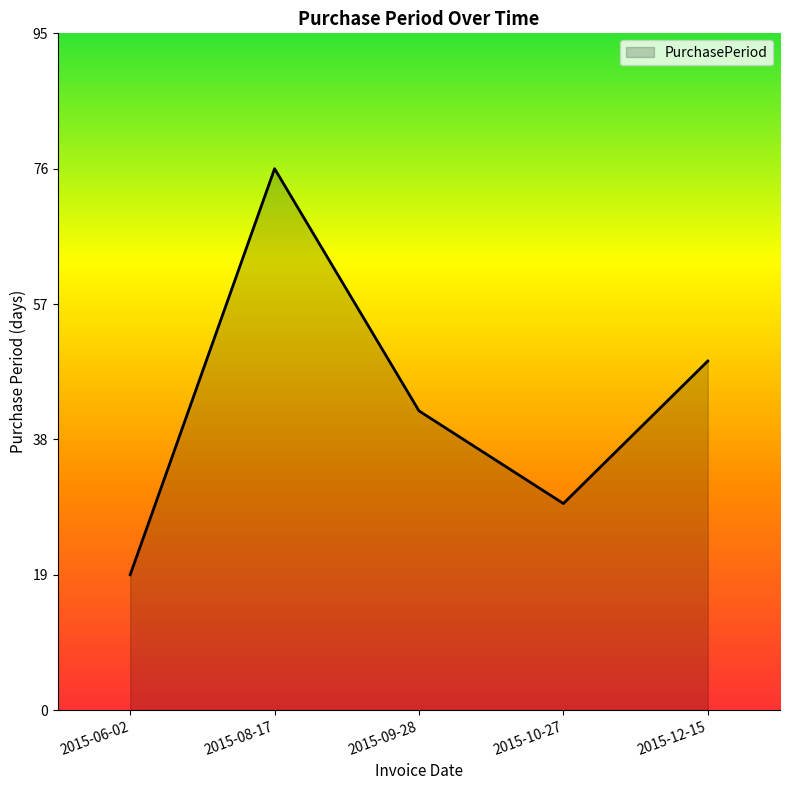

What position from the left is 2015-10-27?

4